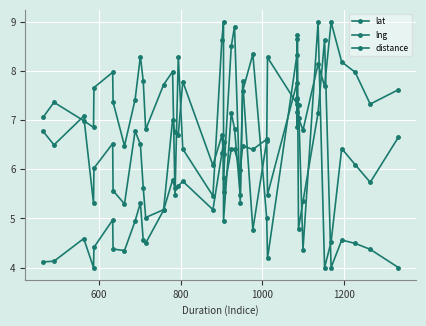

True or false: distance and lng cross at least once.

True